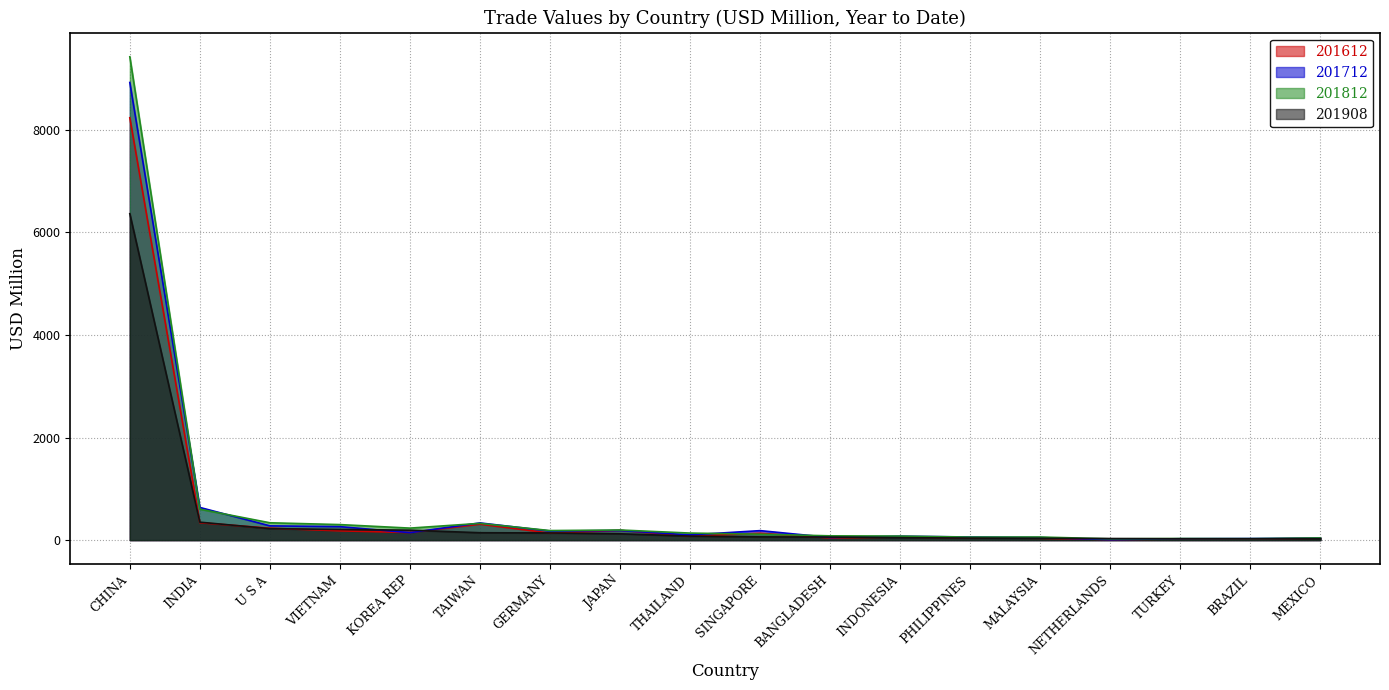

Rank the series by their maximum value, from lowest to highest.

201908, 201612, 201712, 201812